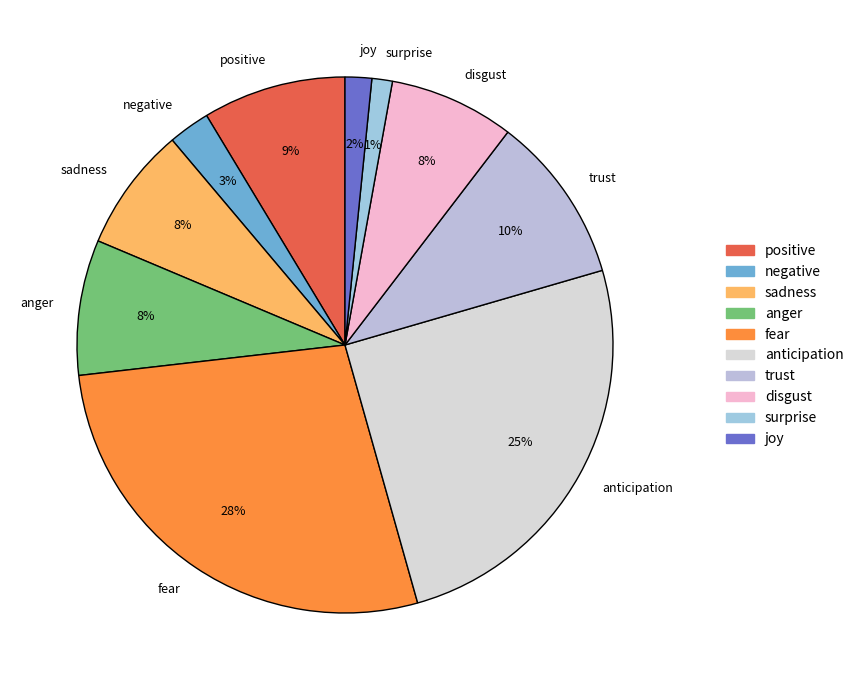

Is there a majority slice in this chart?

No